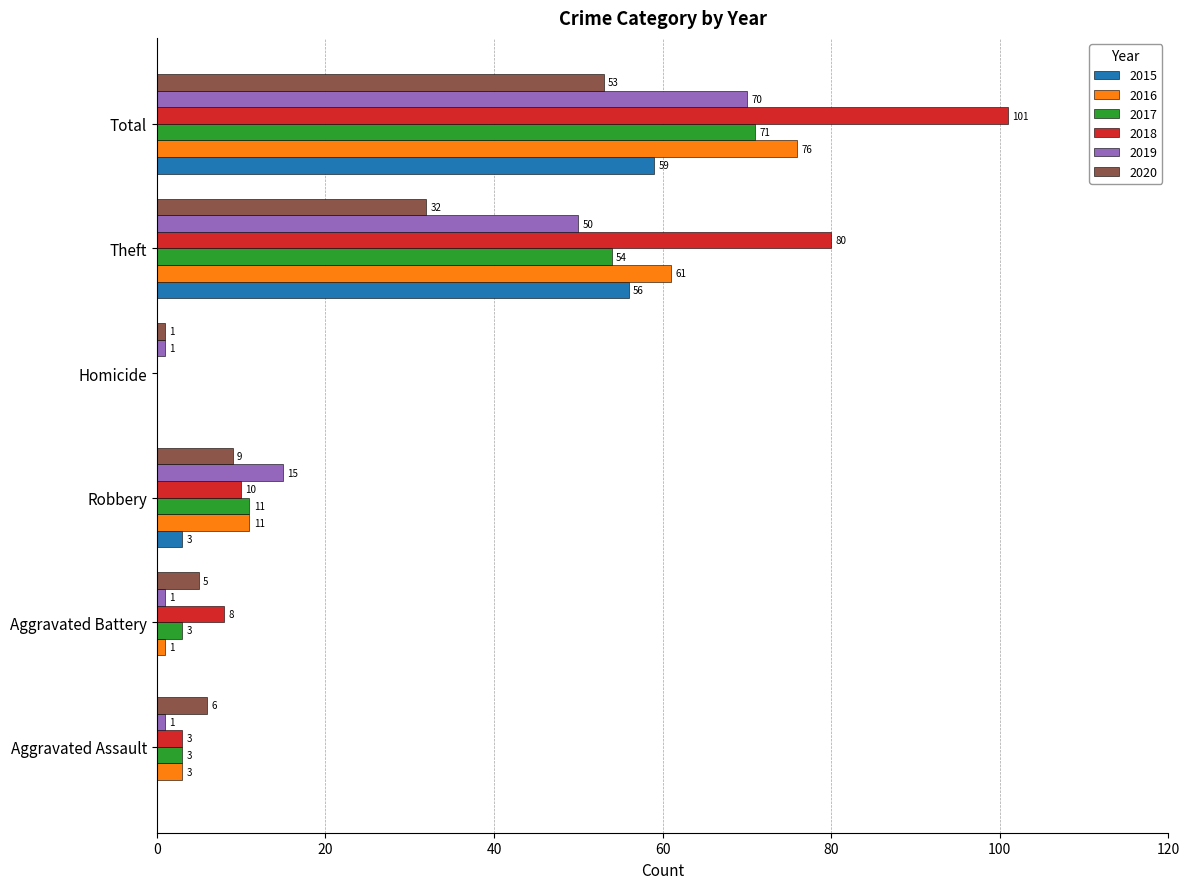

The 2019 series shows 1 at Aggravated Battery. True or false?

True